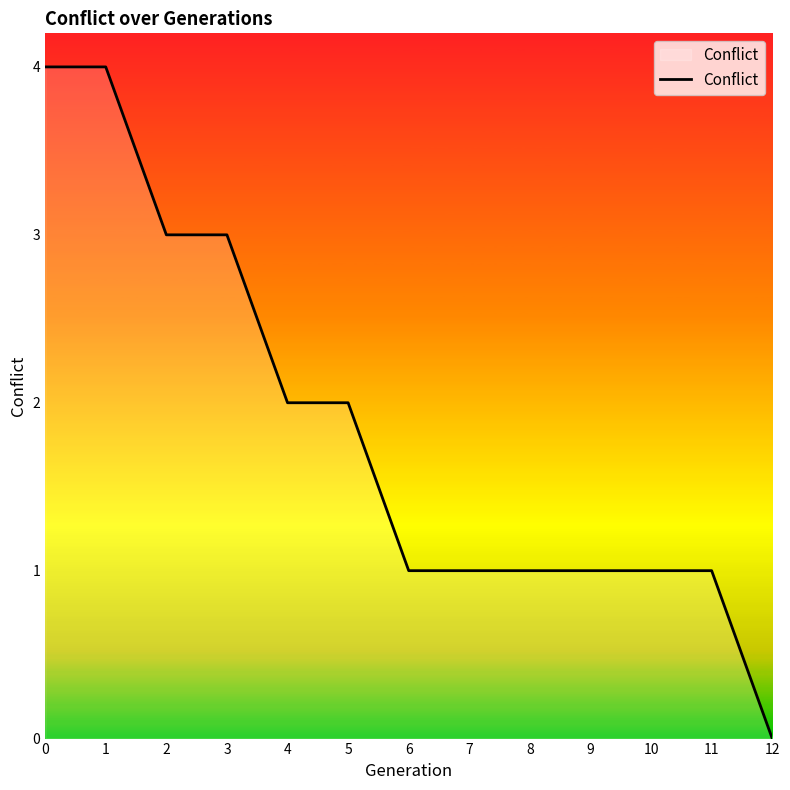

What is the ratio of the value at 7 to the value at 5?

0.5